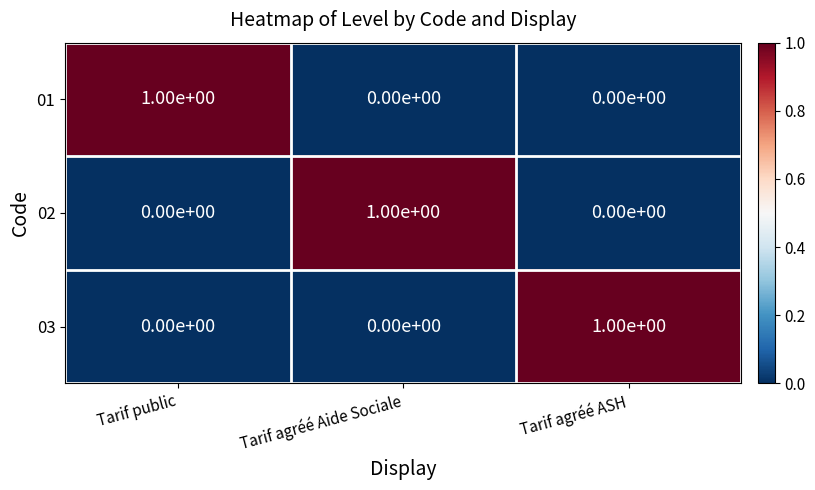

How many 01 values are between 0 and 1?

3